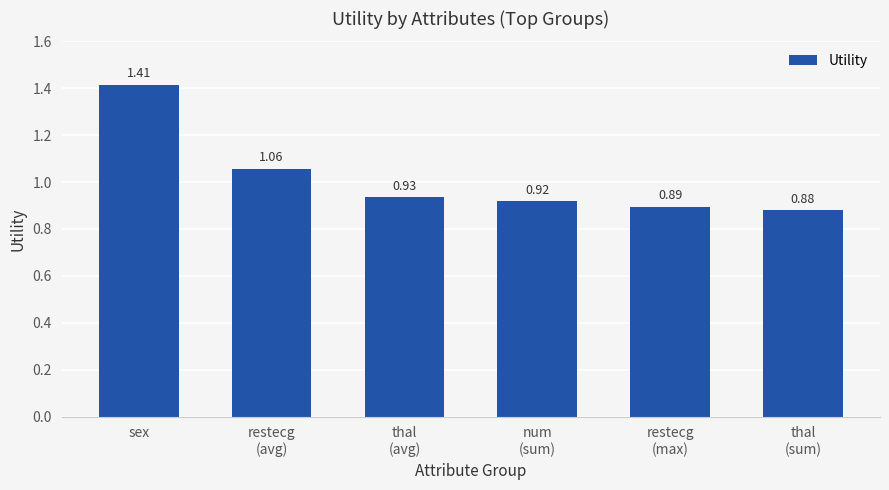

Which category has the highest value across all series?

sex